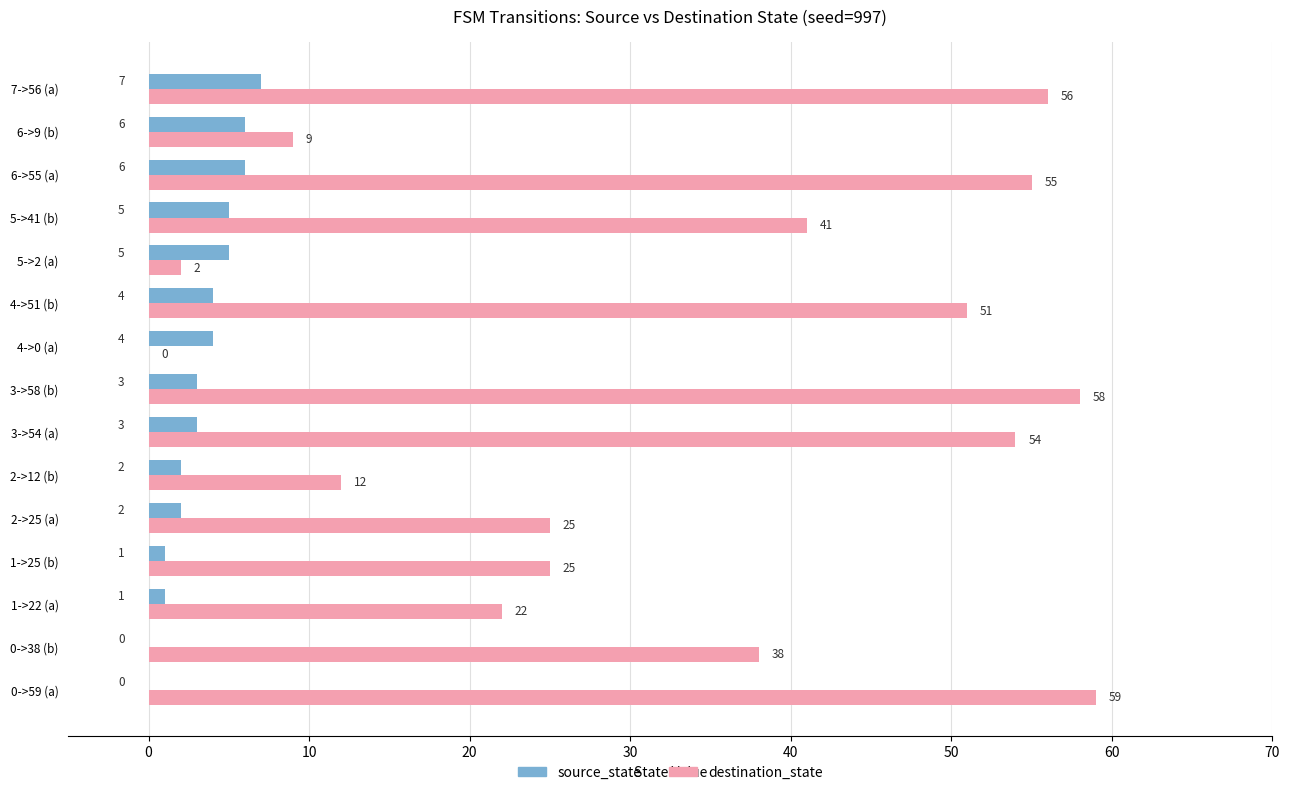

What is the sum of all destination_state values?

507